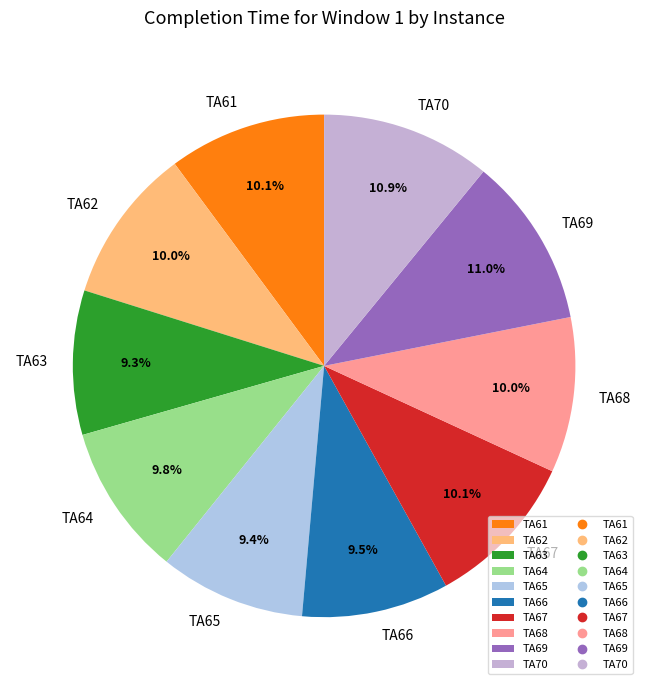

Approximately how many times larger is the value at TA67 compared to TA66?

1.1